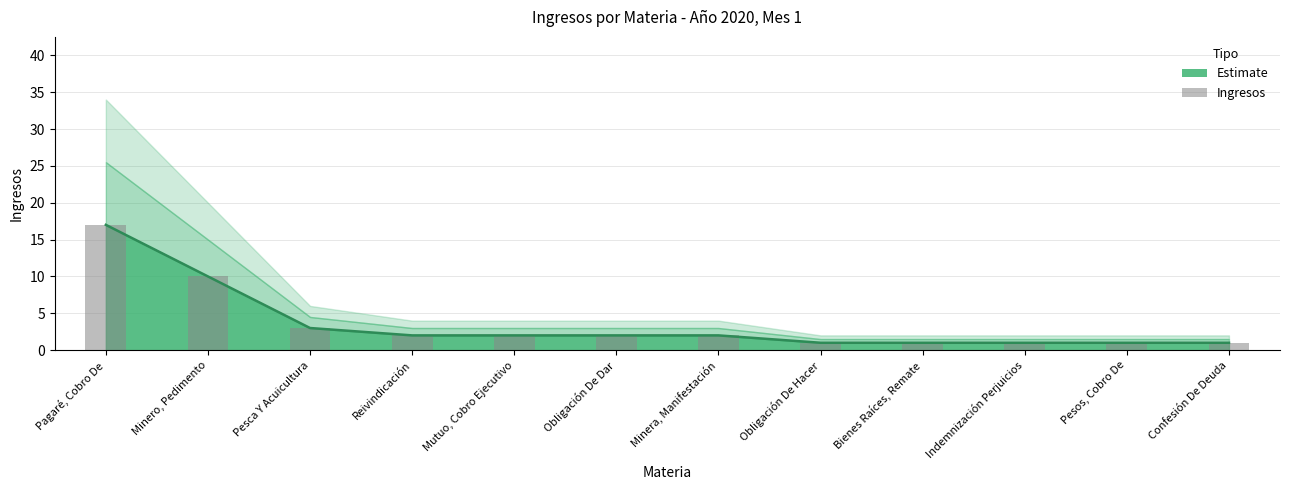

Which label corresponds to the largest value in the chart?

Pagaré, Cobro De